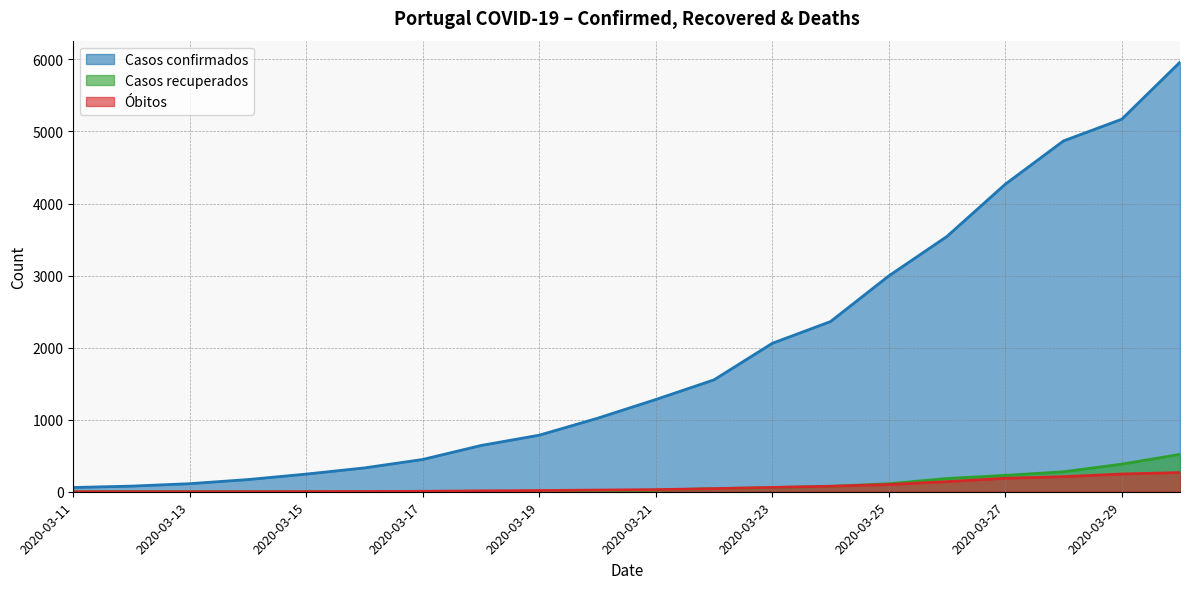

How many values in Casos recuperados are above zero?

17